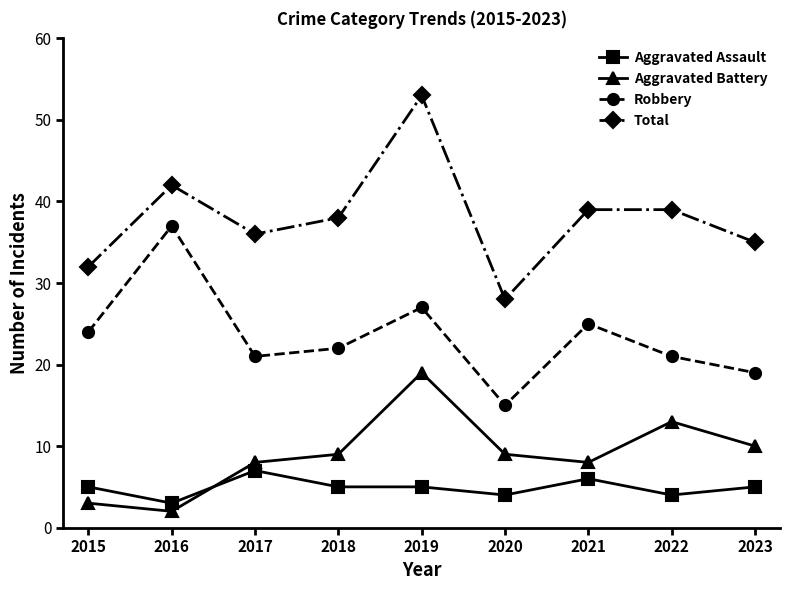

Which series has the widest spread of values?

Total